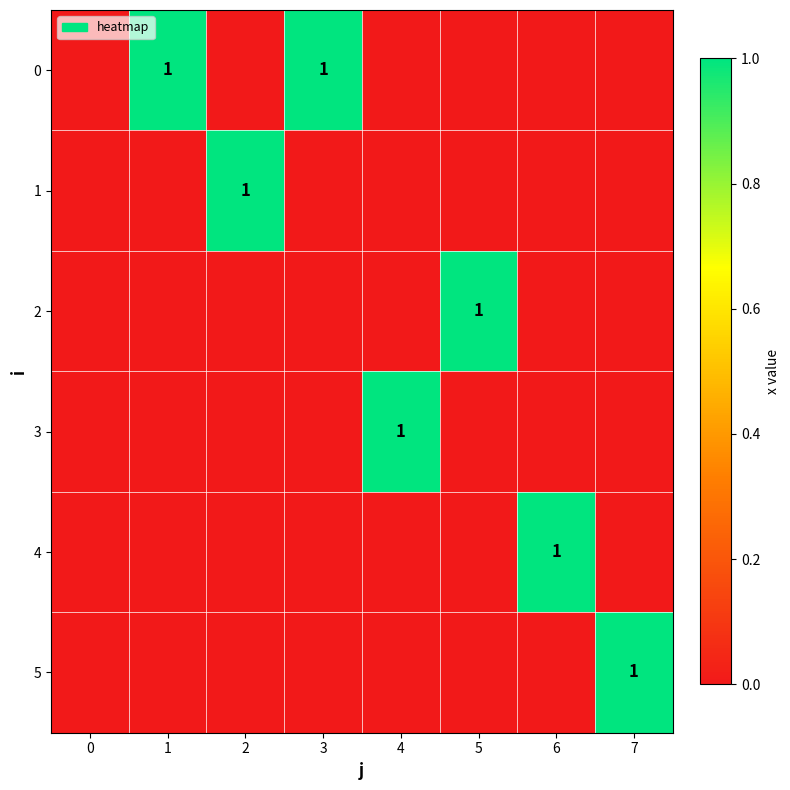

Is it true that 5 equals -1 at 4?

False